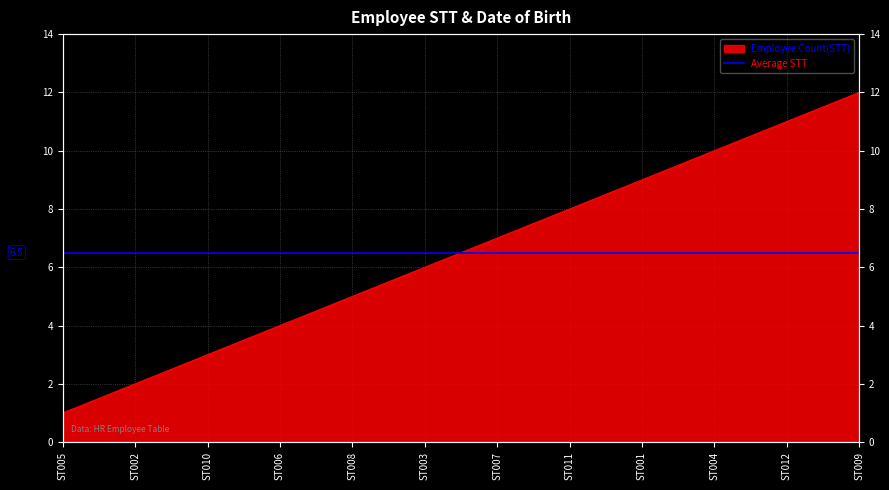

What is the smallest value displayed?

1